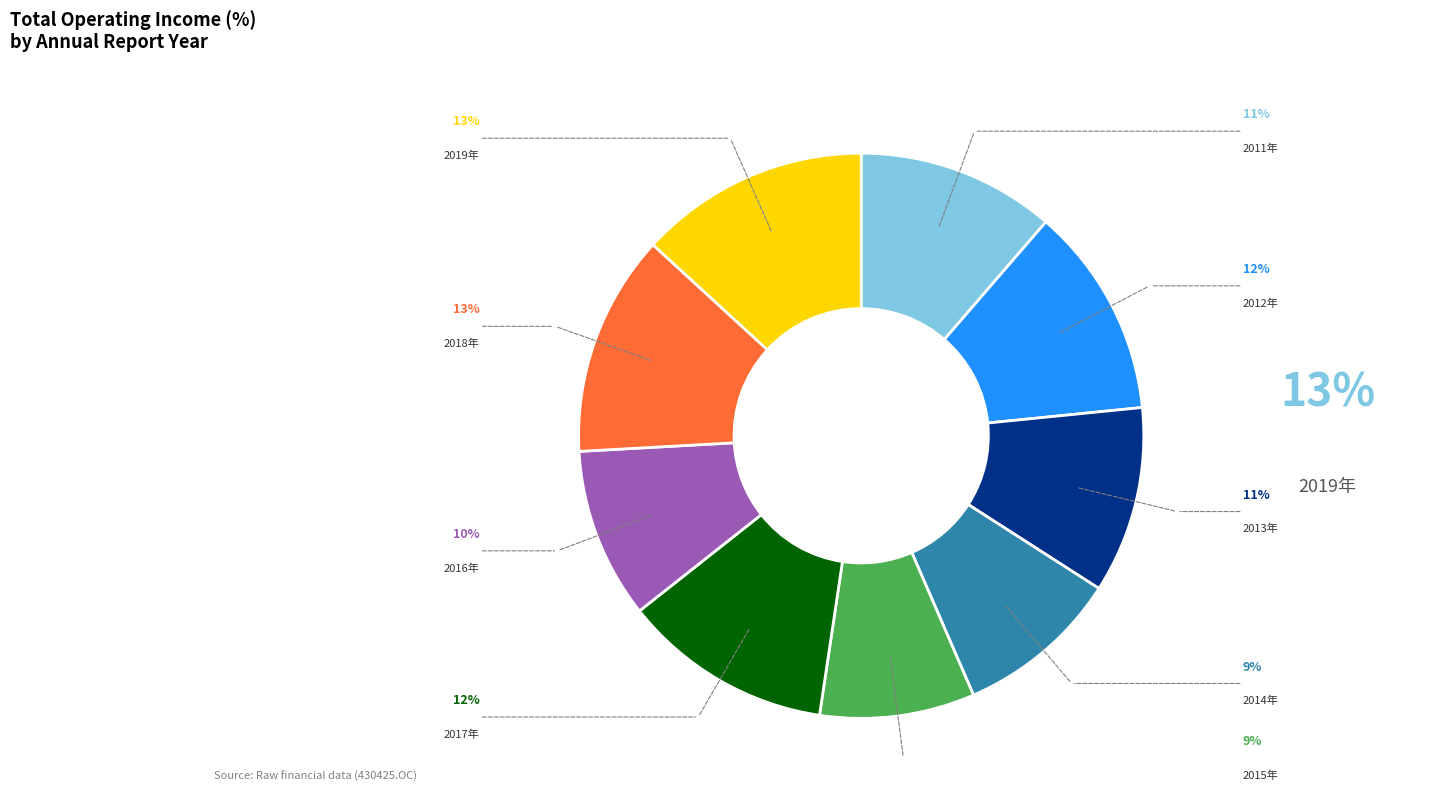

Is there a majority slice in this chart?

No